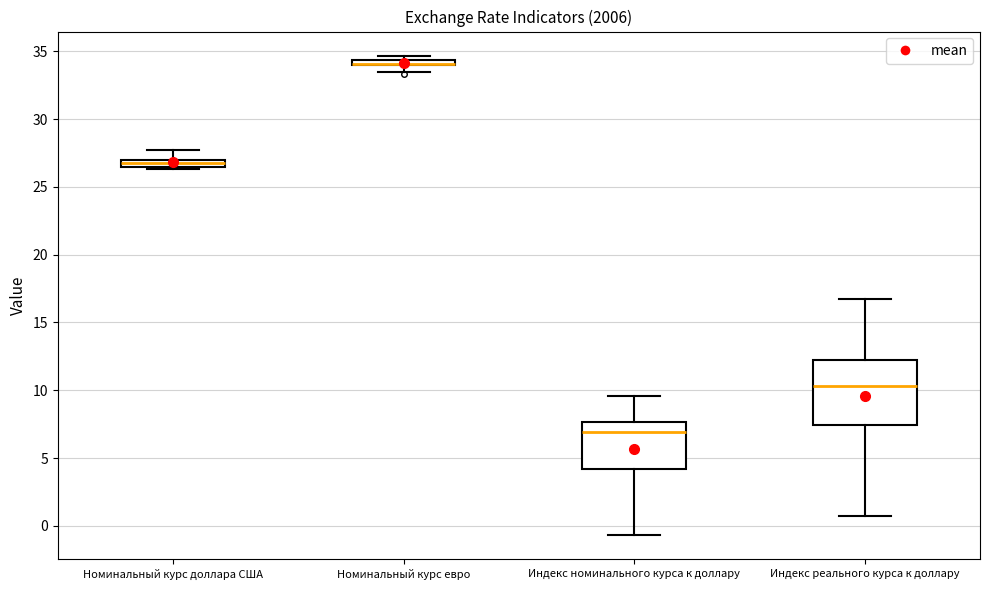

Where is the lower edge of the box for Номинальный курс евро on the y-axis? The values are not printed on the chart, so give them approximately, as read against the axis.

34.0